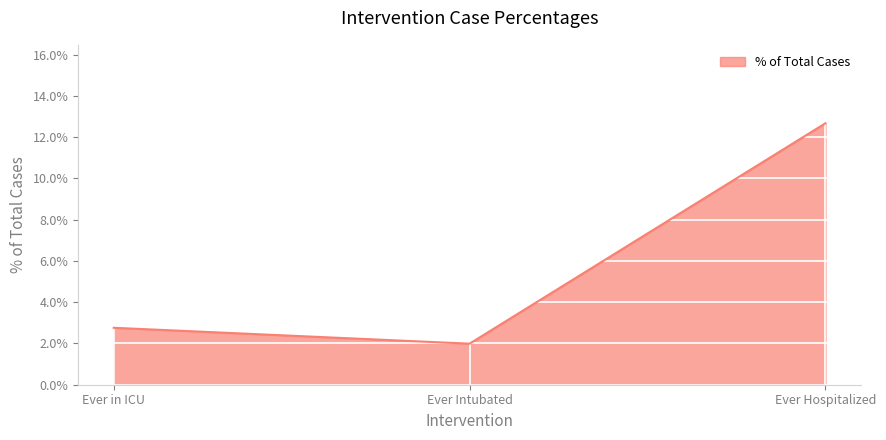

At which category does the chart reach its minimum across all series?

Ever Intubated